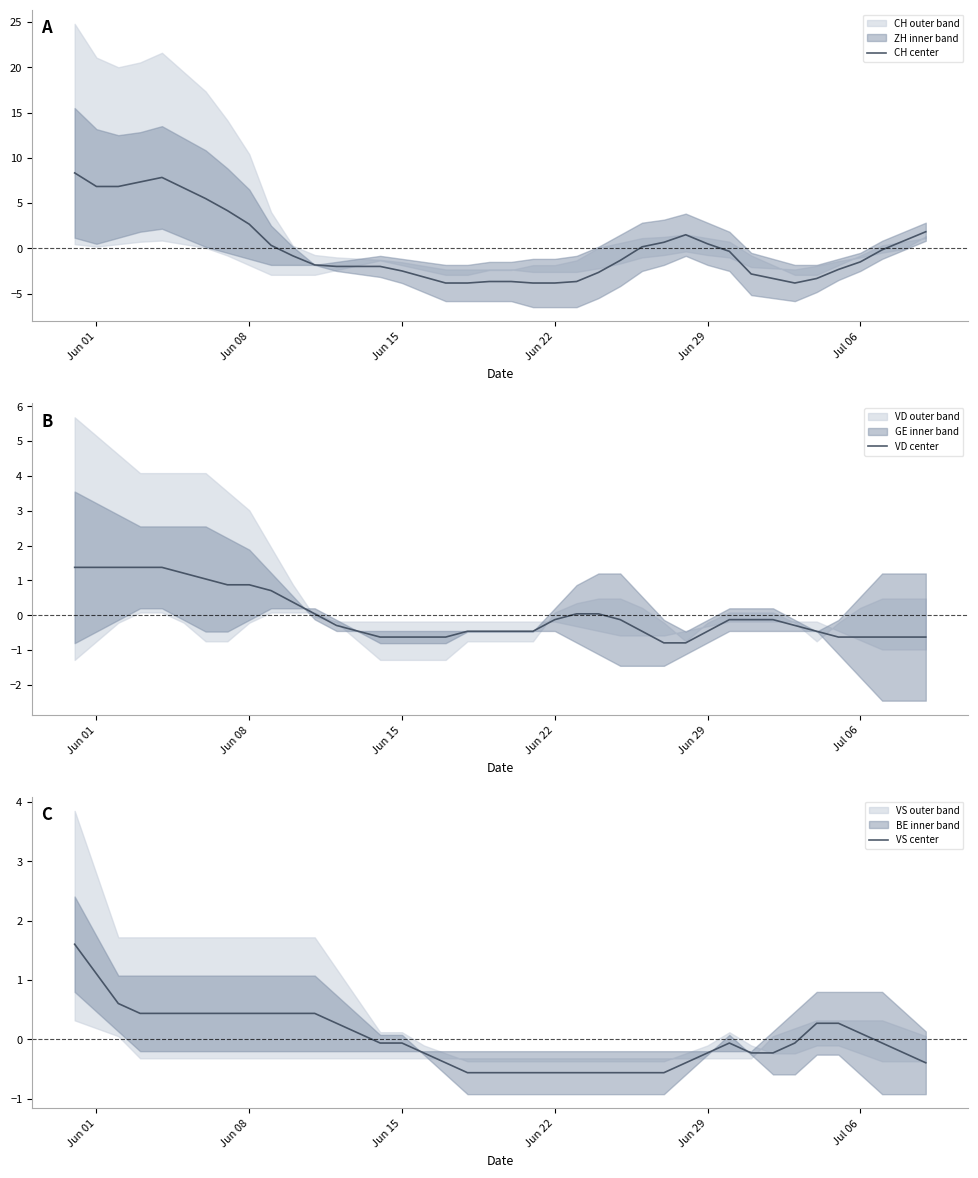

How many values in the VS center series are below 0?

23